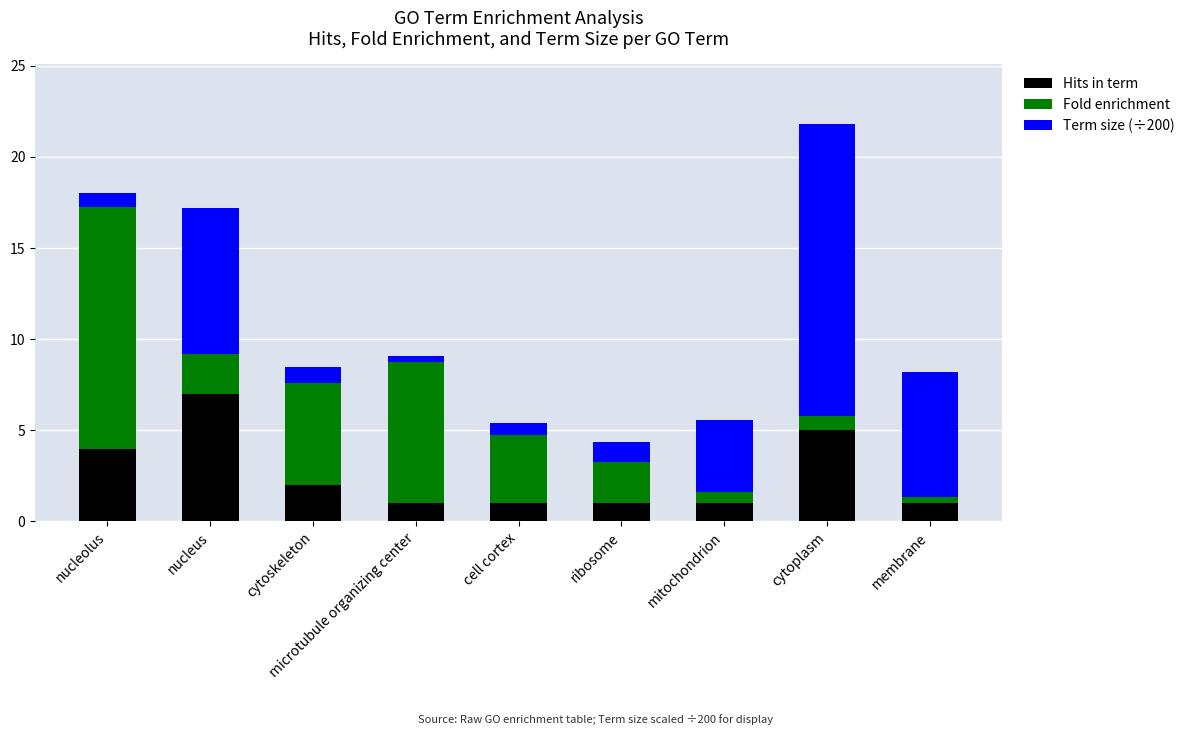

Read the Hits in term value at mitochondrion.

1.0